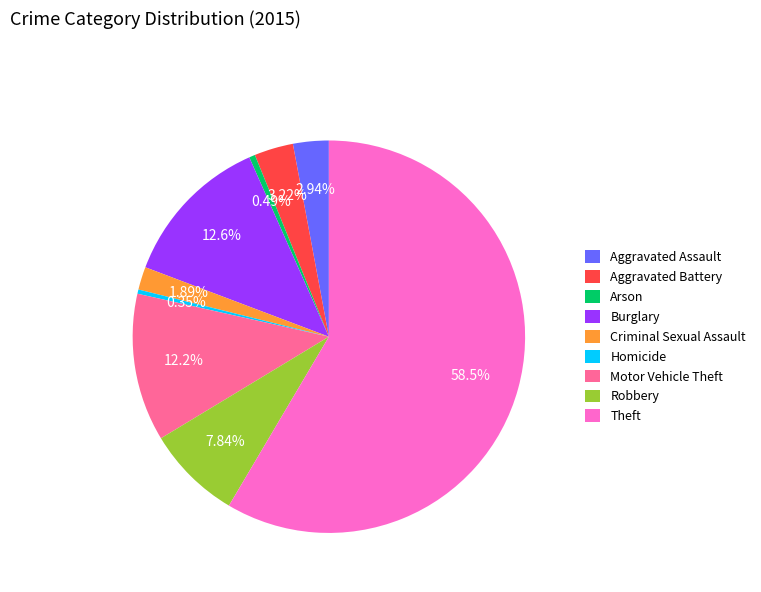

What is the largest slice in the pie chart?

Theft